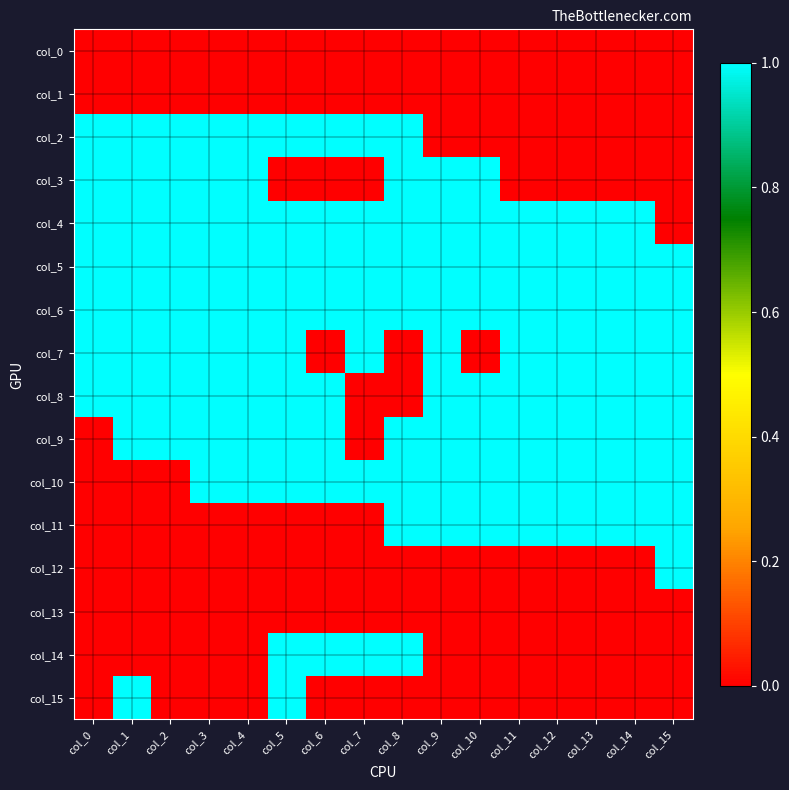

Which series has the largest total across all categories?

col_5